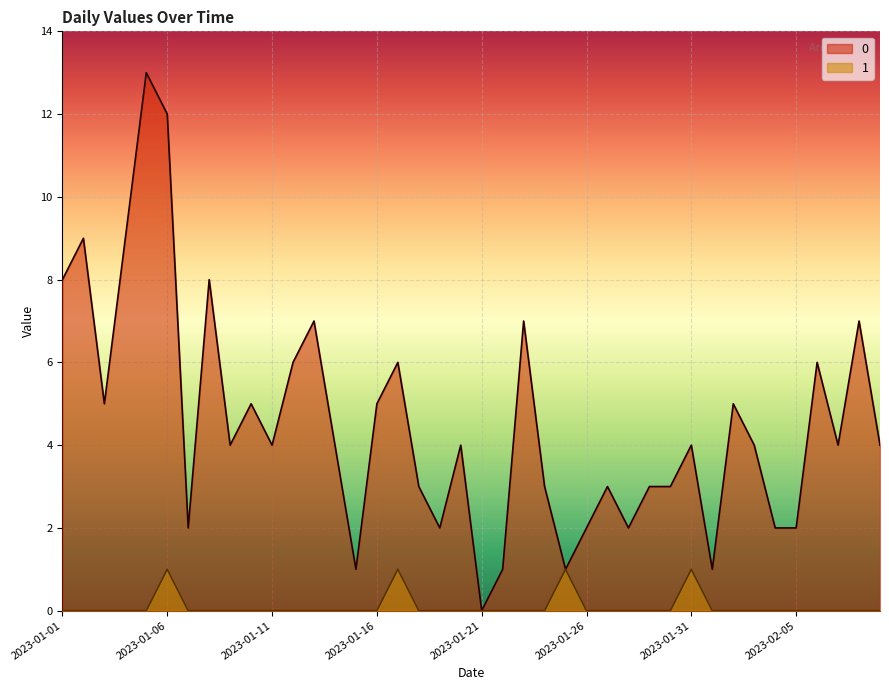

Is it true that 1 equals 0 at 2023-01-16?

True